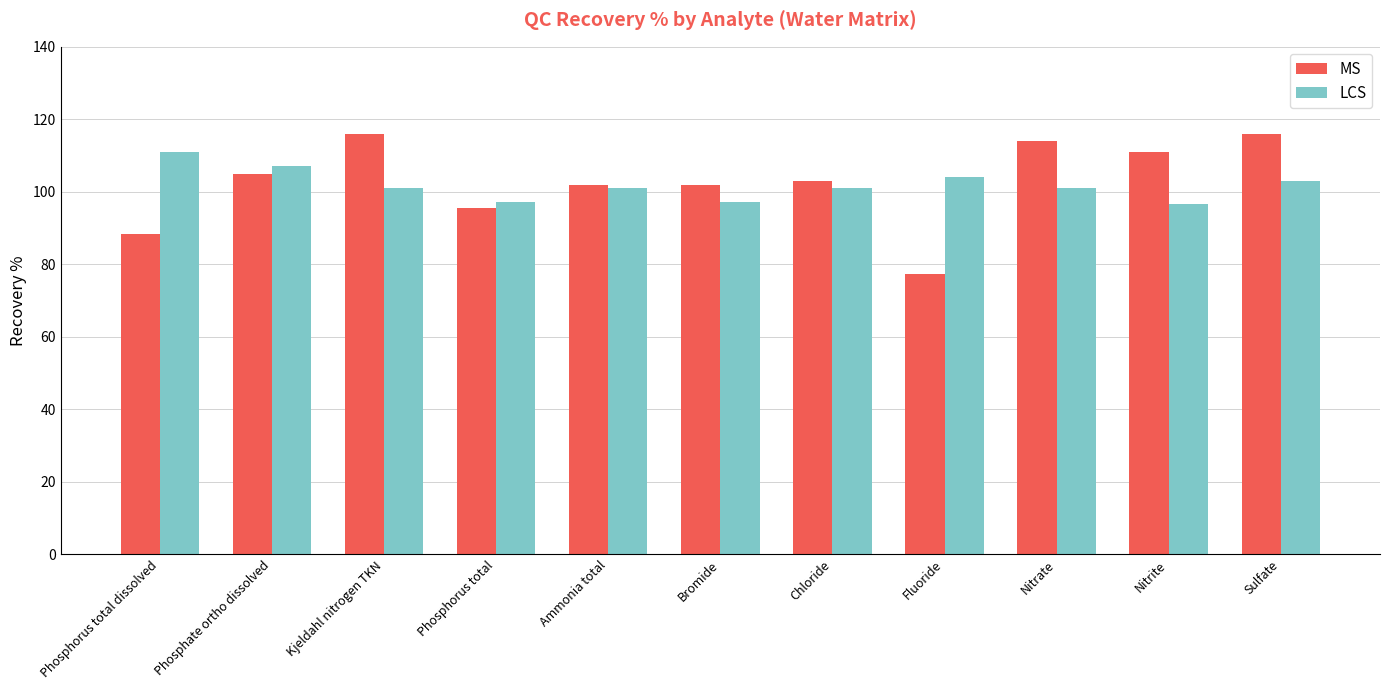

What is the total value across all series at Phosphorus total dissolved?

199.4